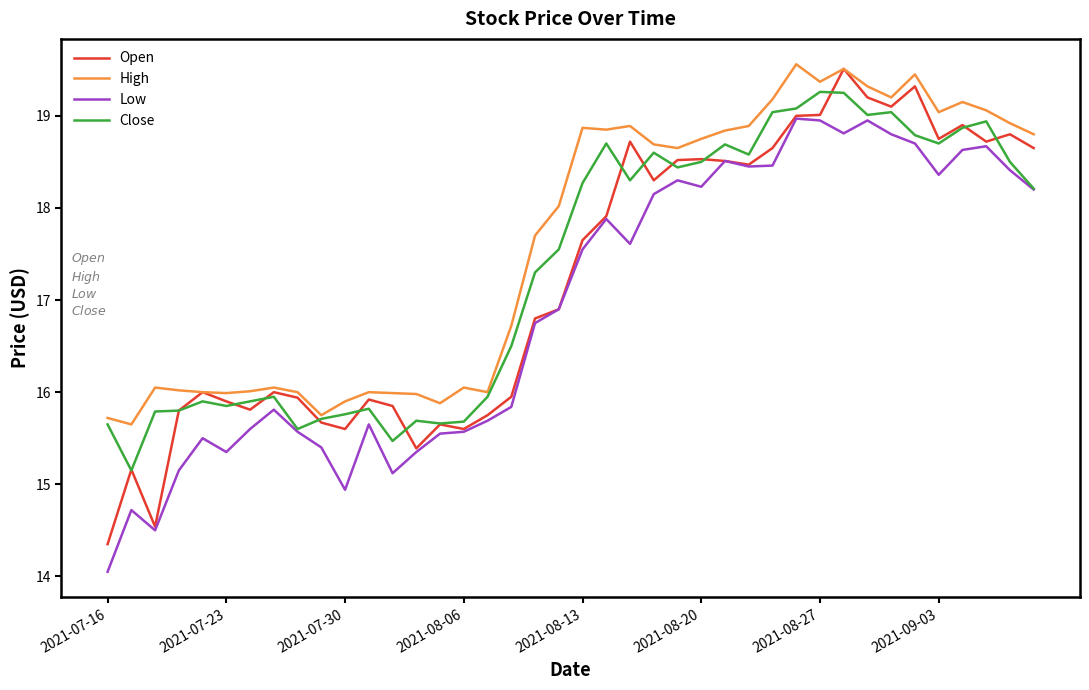

Which series has the largest total across all categories?

High